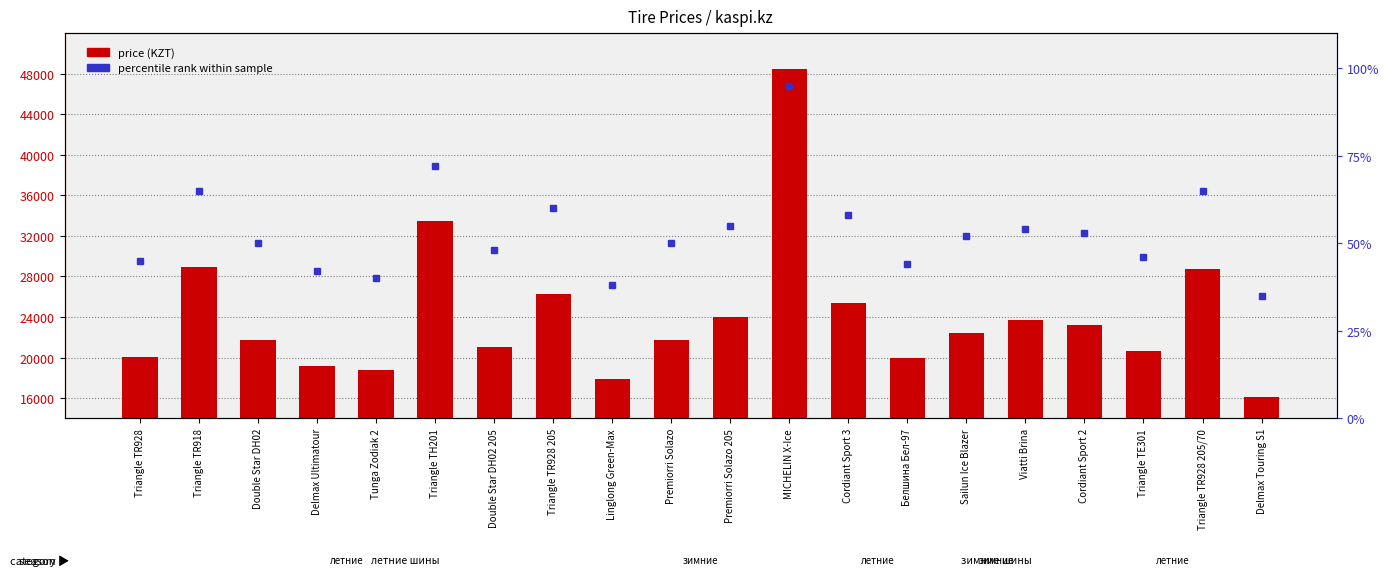

Reading left to right, what are all the values shown in this chart?

Triangle TR928=20100	Triangle TR918=28939	Double Star DH02=21700	Delmax Ultimatour=19200	Tunga Zodiak 2=18800	Triangle TH201=33500	Double Star DH02 205=21000	Triangle TR928 205=26300	Linglong Green-Max=17900	Premiorri Solazo=21700	Premiorri Solazo 205=24000	MICHELIN X-Ice=48500	Cordiant Sport 3=25350	Белшина Бел-97=20000	Sailun Ice Blazer=22400	Viatti Brina=23700	Cordiant Sport 2=23200	Triangle TE301=20600	Triangle TR928 205/70=28700	Delmax Touring S1=16150